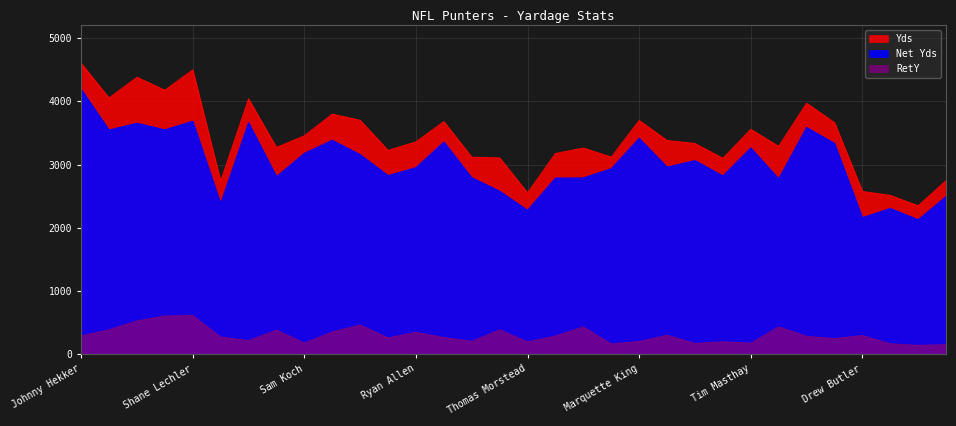

Where is the first local minimum for Net Yds?

Patrick McAfee